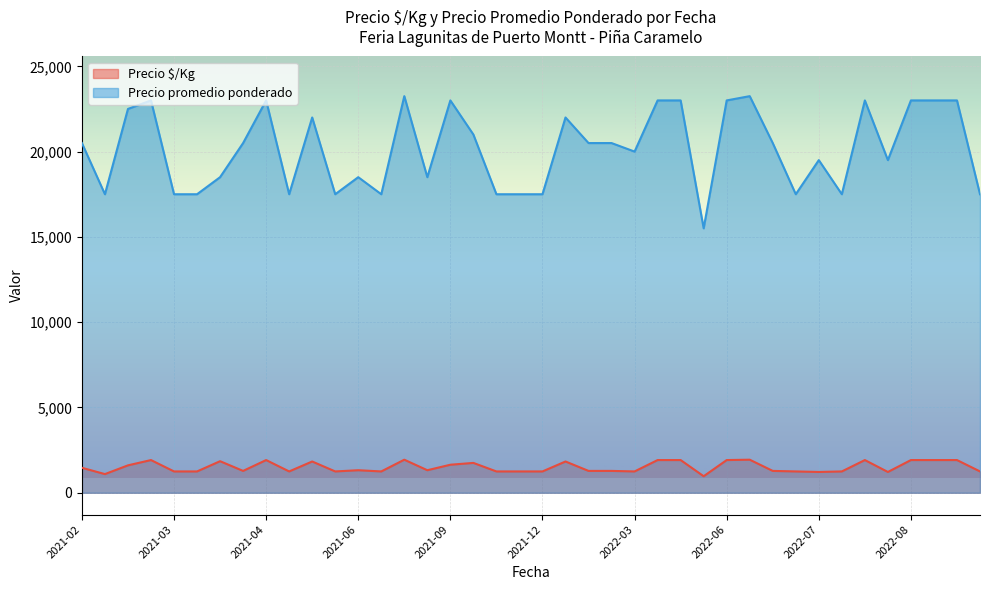

How many lines are shown in the chart?

2